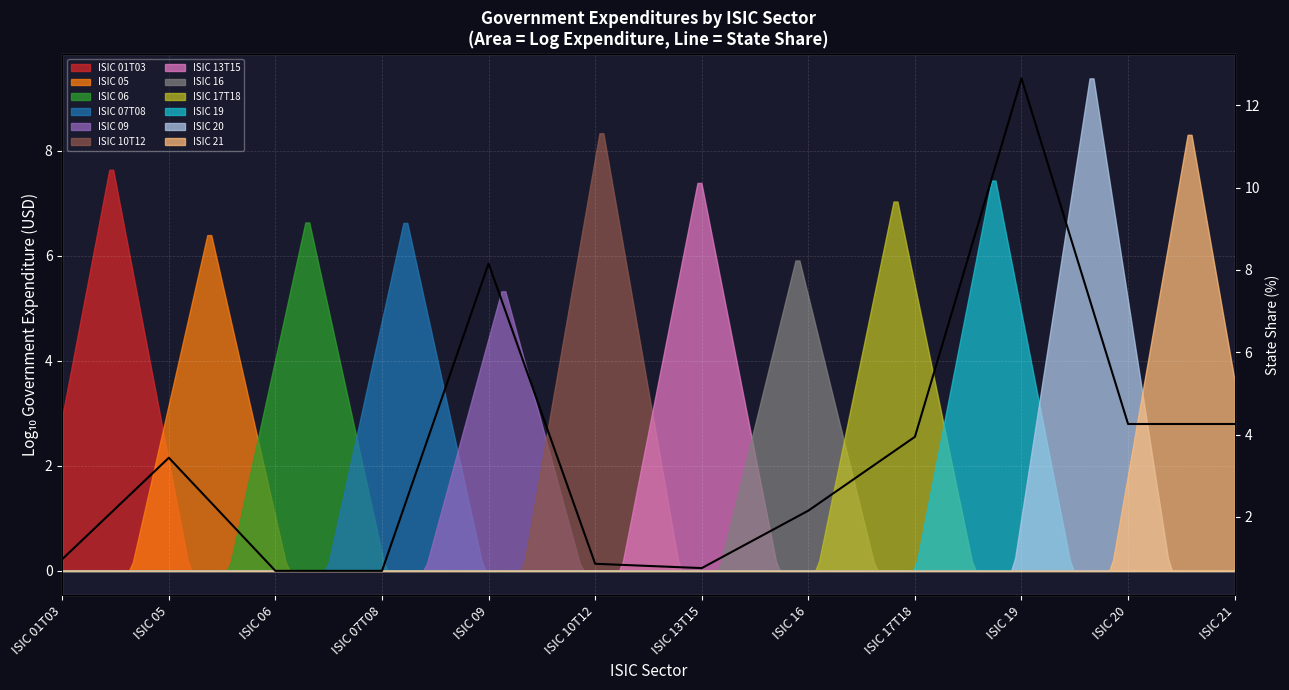

At which label does the data first exceed 3?

ISIC 05